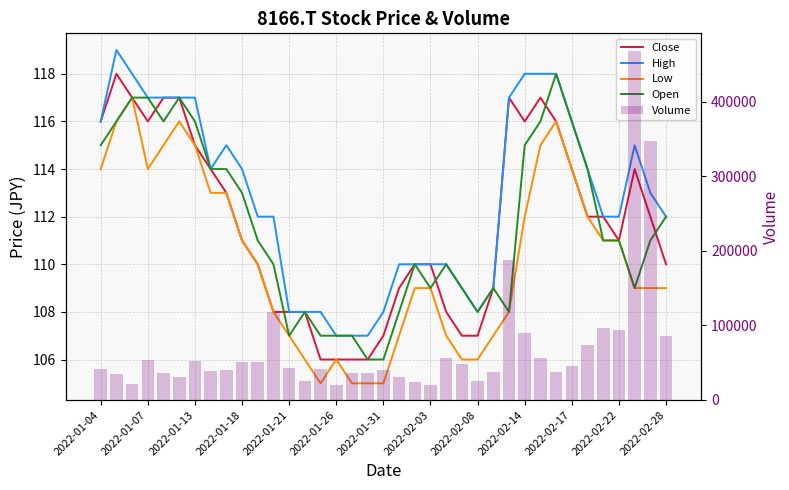

What is the difference between the maximum and second lowest values in the Close series?

12